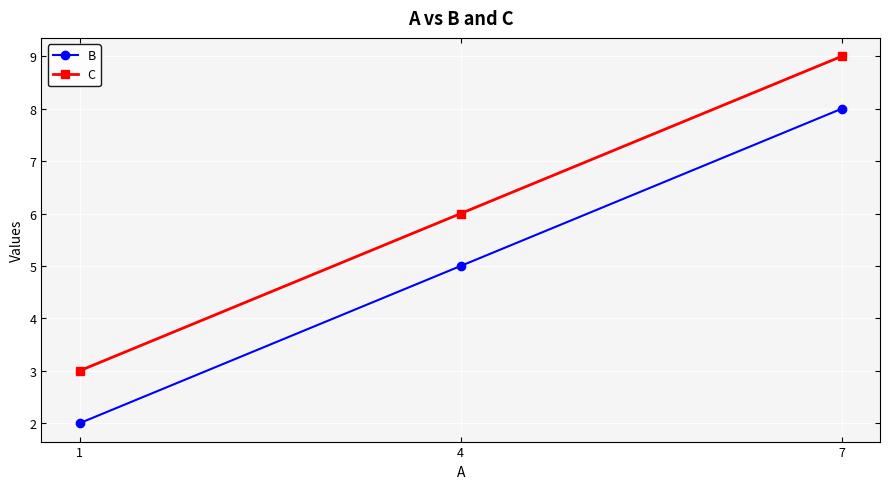

Rank the series by their maximum value, from highest to lowest.

C, B